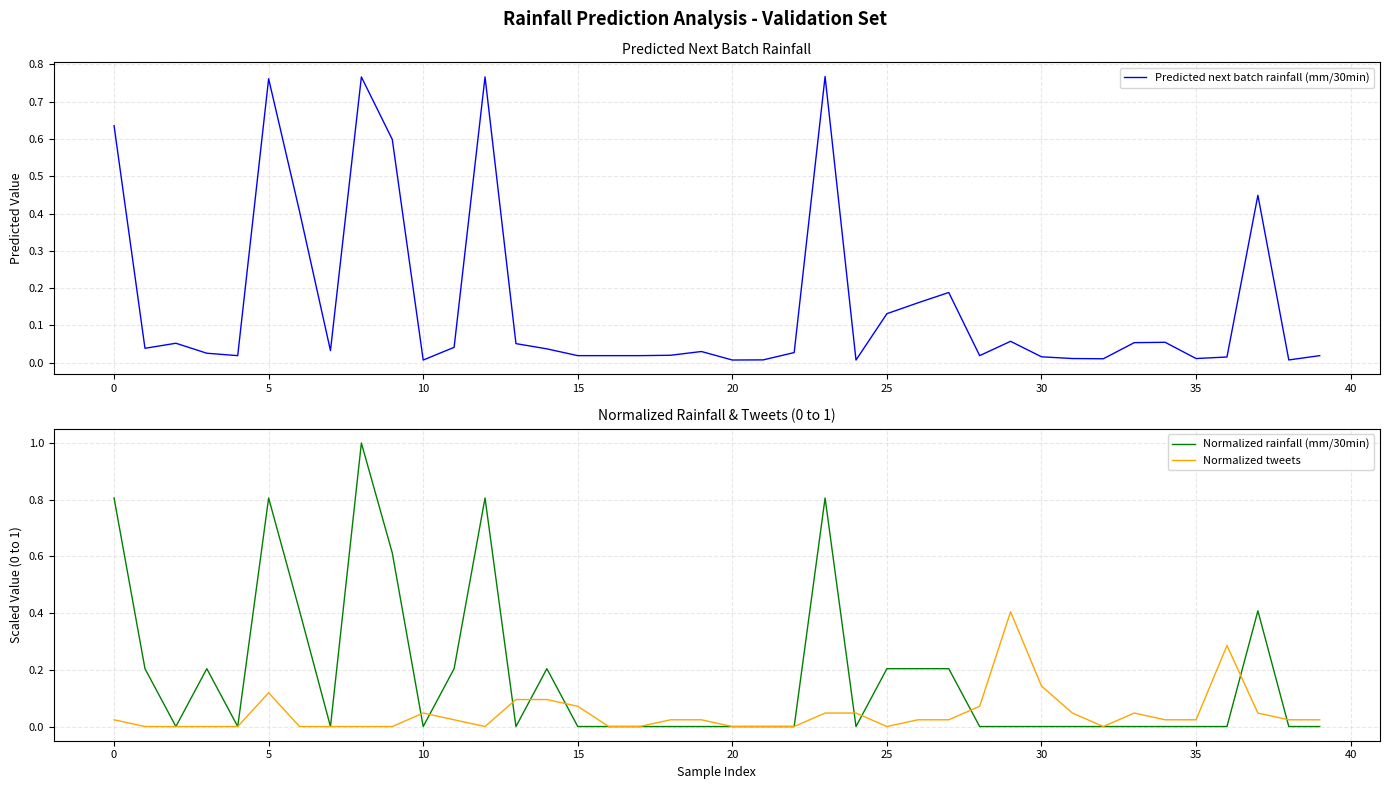

What are all the series names shown in the legend?

Predicted next batch rainfall (mm/30min), Normalized rainfall (mm/30min), Normalized tweets